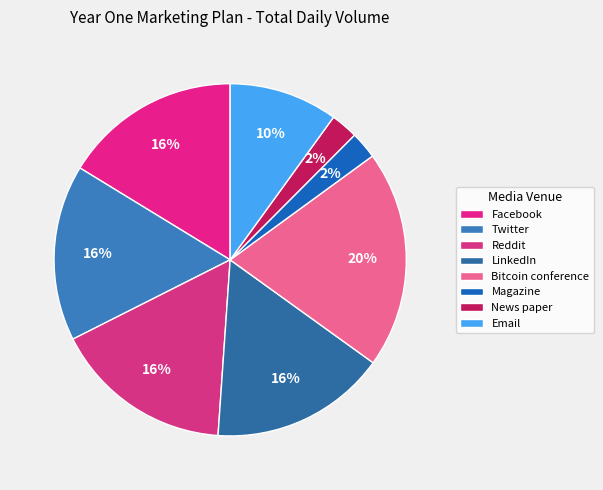

Approximately how many times larger is the value at Facebook compared to Magazine?

6.5